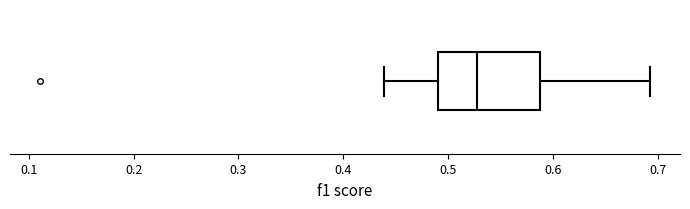

Read this box plot against the x-axis: the position of the median line, the range covered by the box, and the ends of both whiskers. The values are not printed on the chart, so give them approximately, as read against the axis.

median 0.53, box 0.49 to 0.59, whiskers 0.44 to 0.69